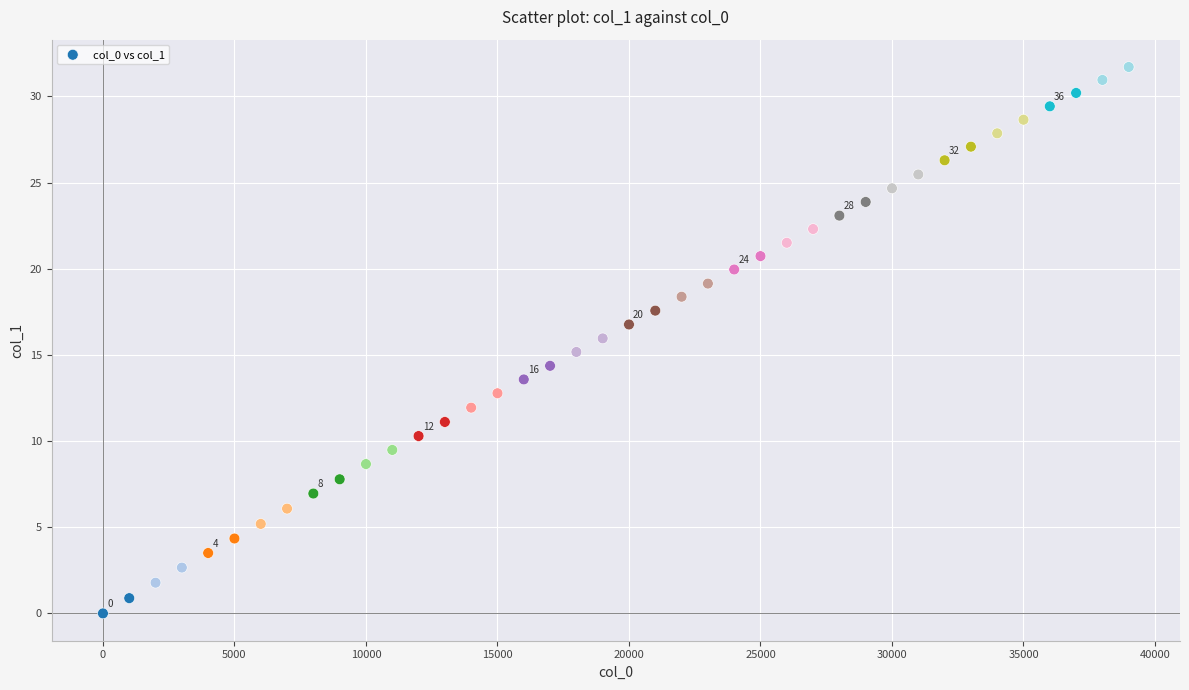

What is the range of X values (max minus min)?

39000.0